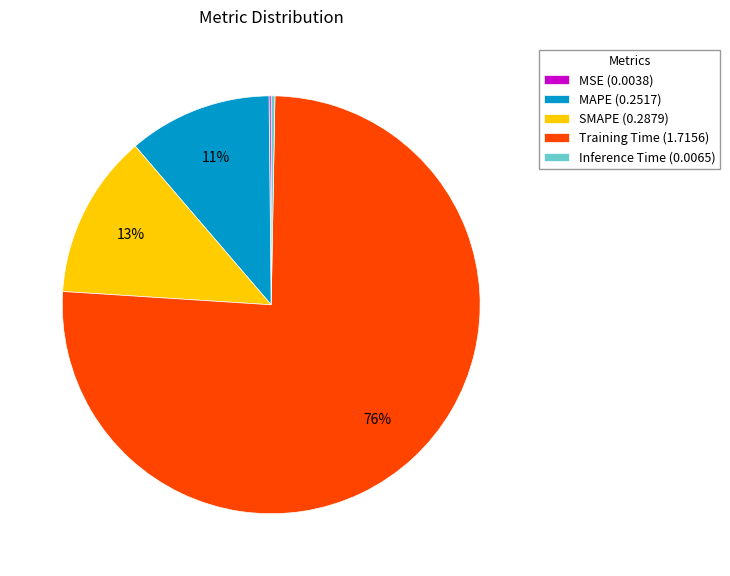

To the nearest percent, what is the difference between the largest and smallest slice percentages?

76%